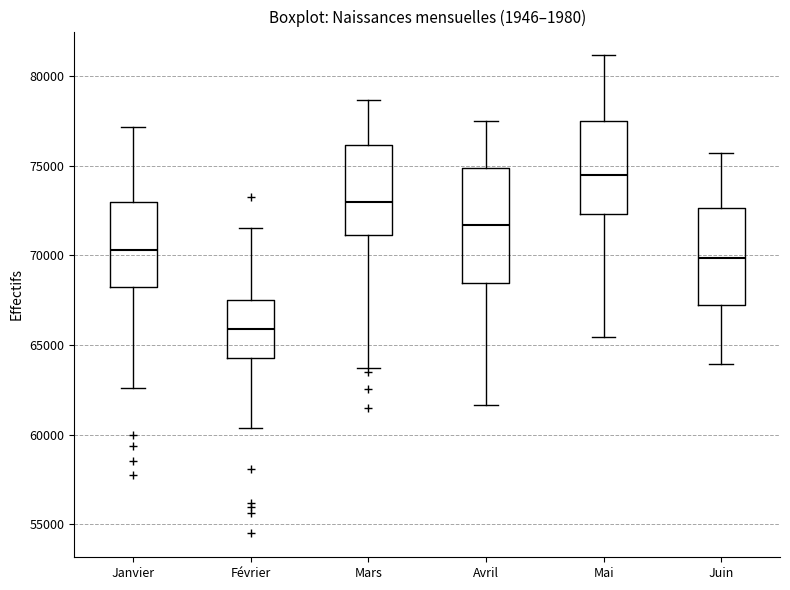

Comparing the boxes themselves (not the whiskers), which one is the tallest?

Avril